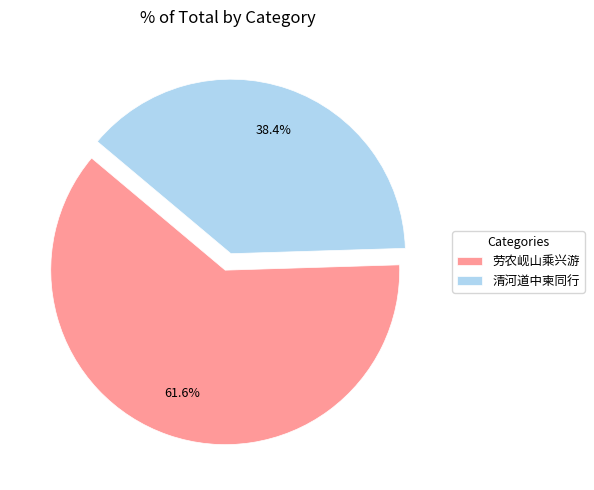

What is the smallest slice in the pie chart?

清河道中柬同行